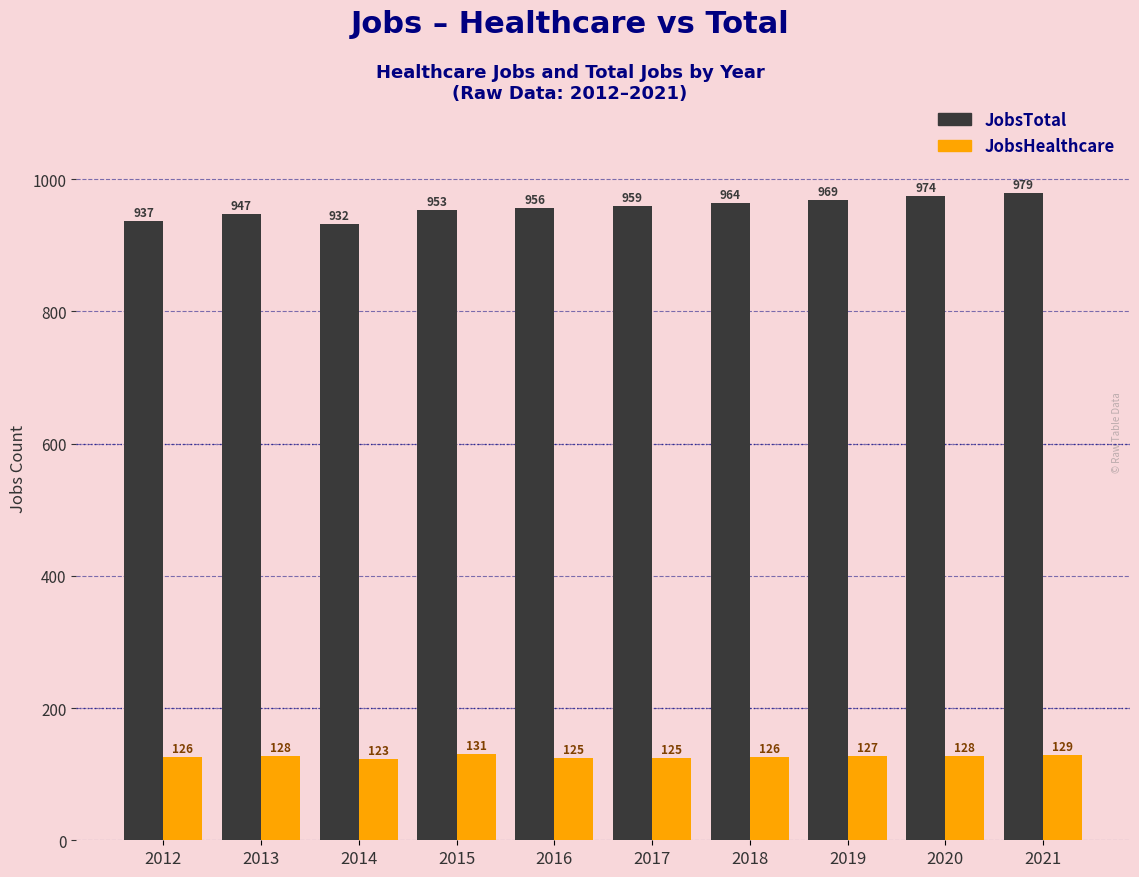

Reading left to right, transcribe all the data shown in this chart.

JobsTotal: 937	947	932	953	956	959	964	969	974	979
JobsHealthcare: 126	128	123	131	125	125	126	127	128	129